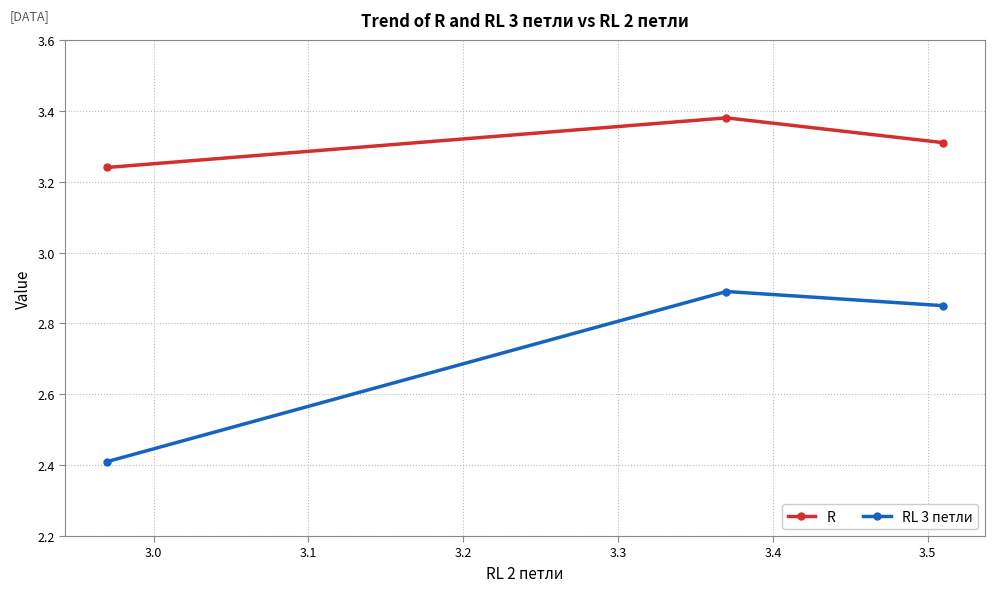

What is the minimum value shown in the chart?

2.4